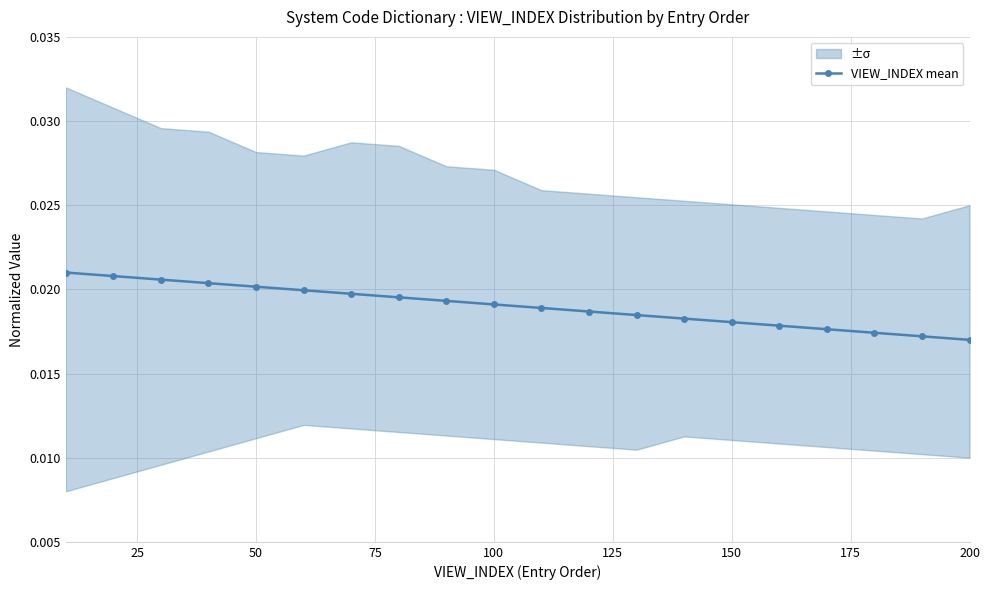

How many VIEW_INDEX mean values are between 0 and 1?

20